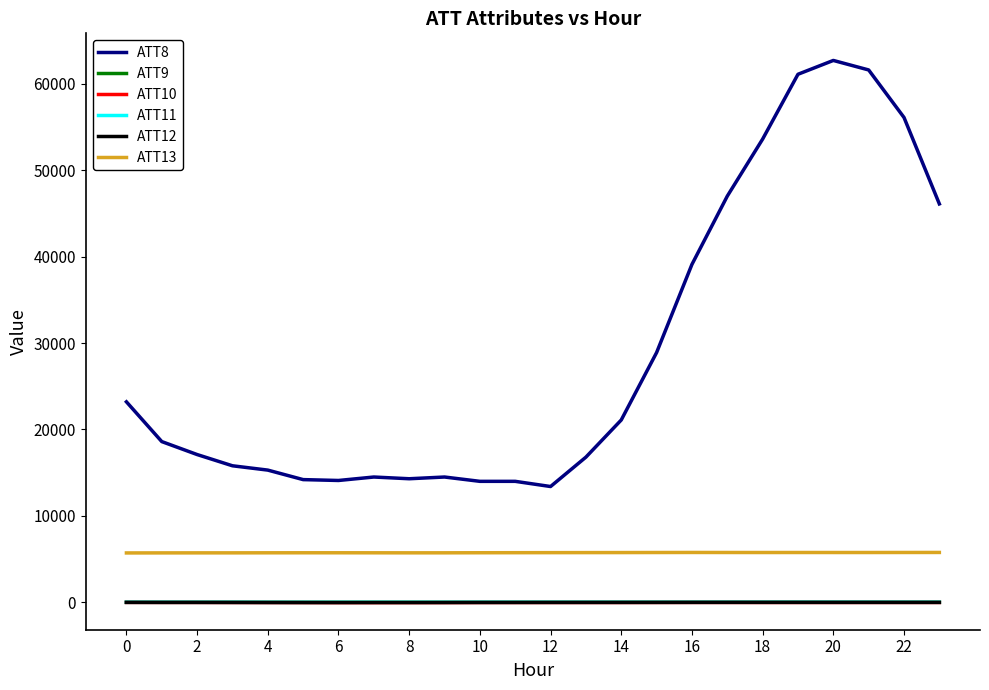

True or false: ATT13 and ATT11 intersect in this chart.

False